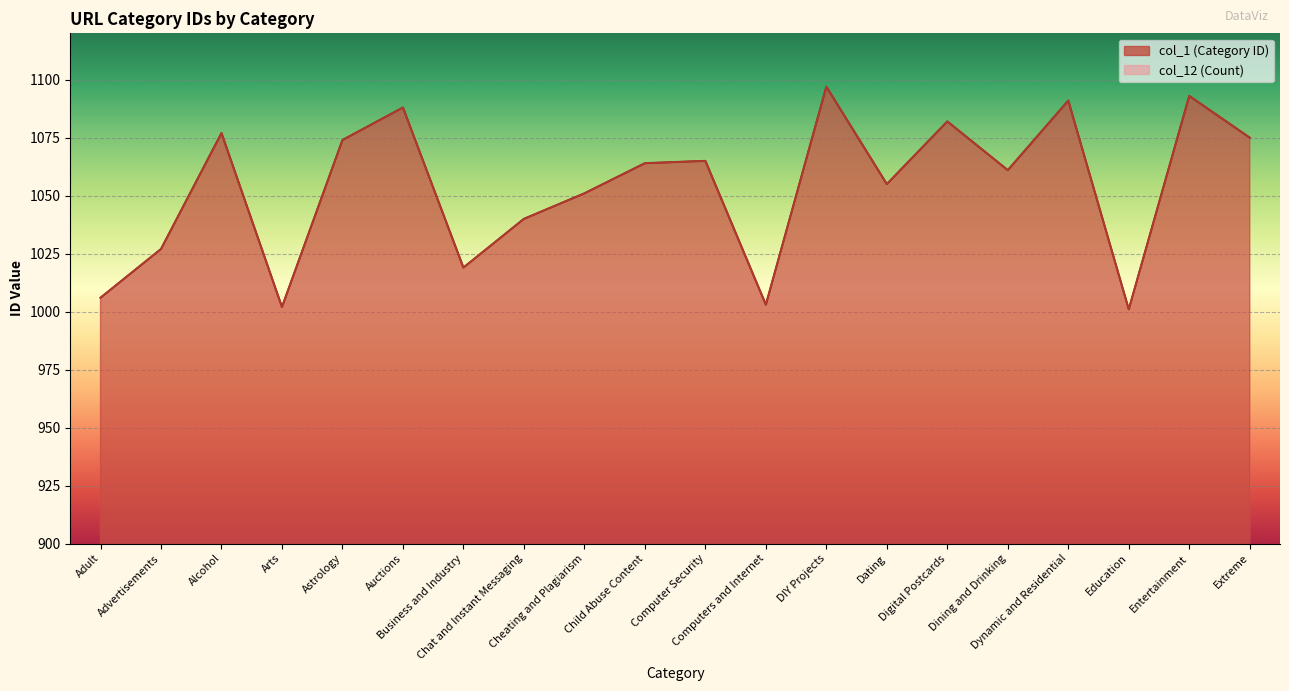

Does the chart display data point markers on the line(s)?

No